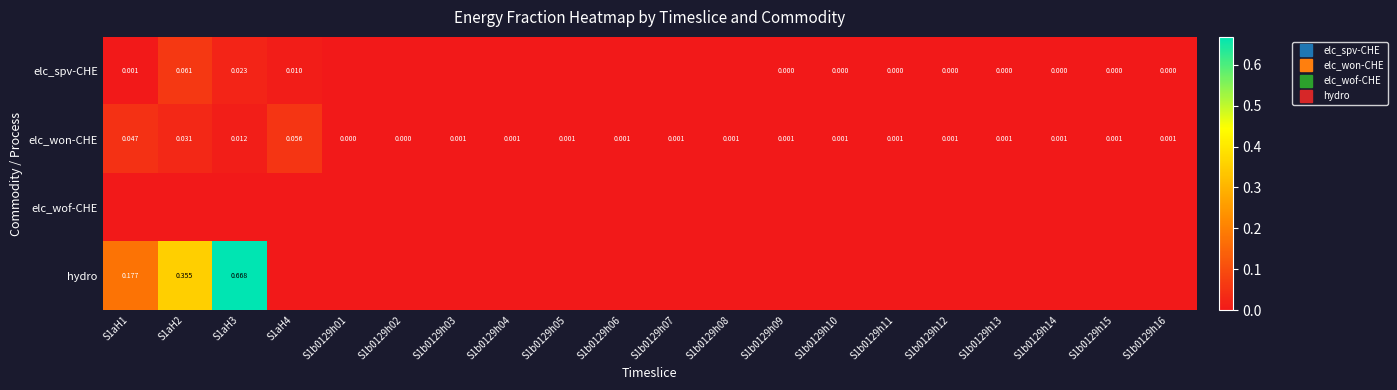

Which series has the largest total across all categories?

hydro